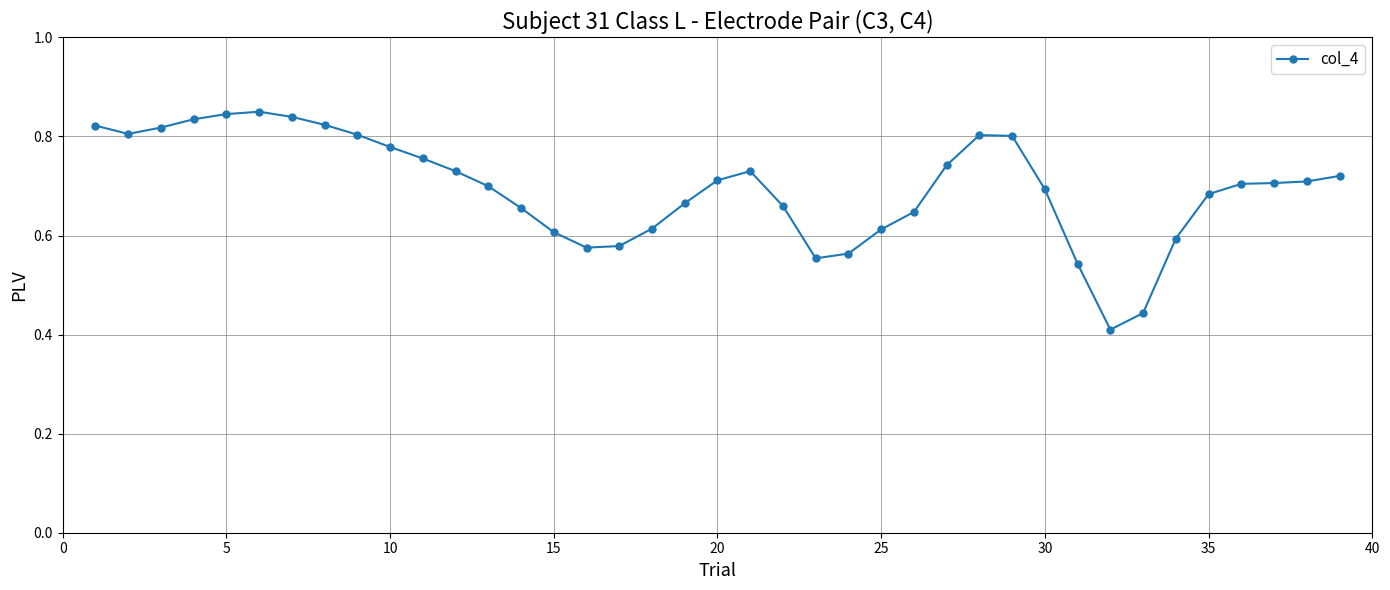

How many values are between 0 and 1?

39